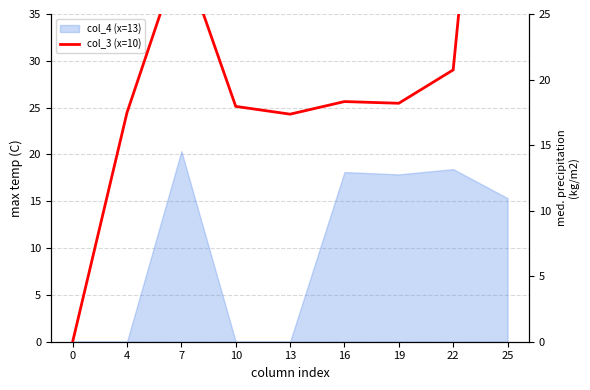

What is the sum of the values at 4 and 16?

35.8